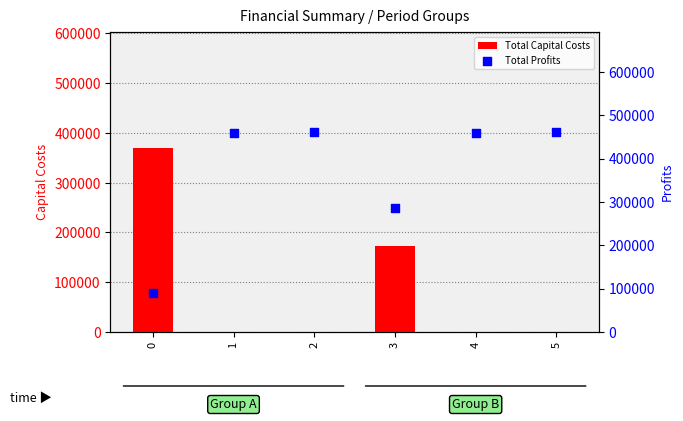

What are all the series names shown in the legend?

Total Capital Costs, Total Profits